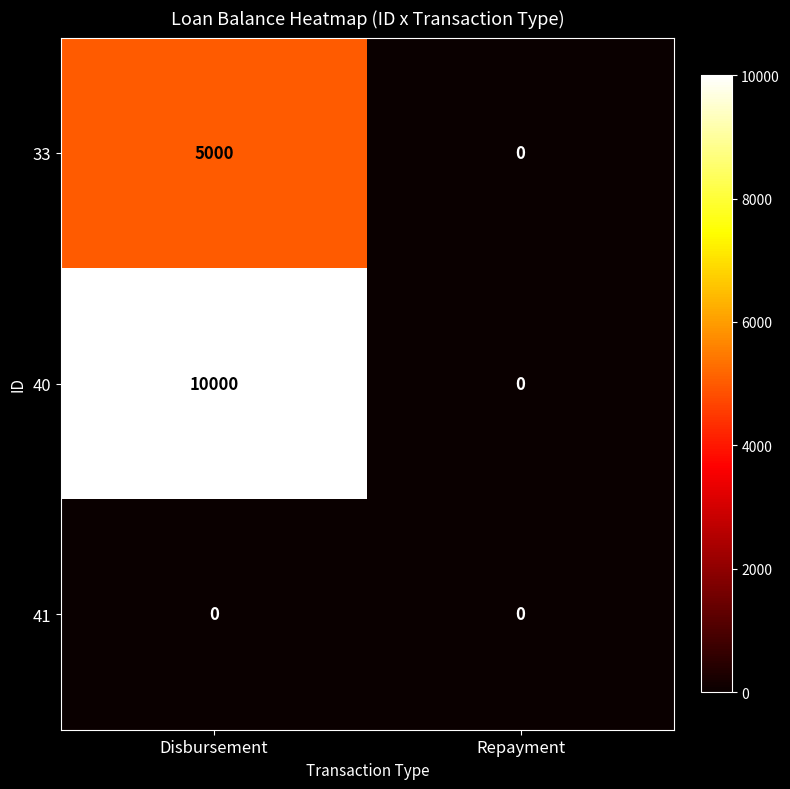

Reading left to right, extract all data points from this chart.

33: 5000	0
40: 10000	0
41: 0	0